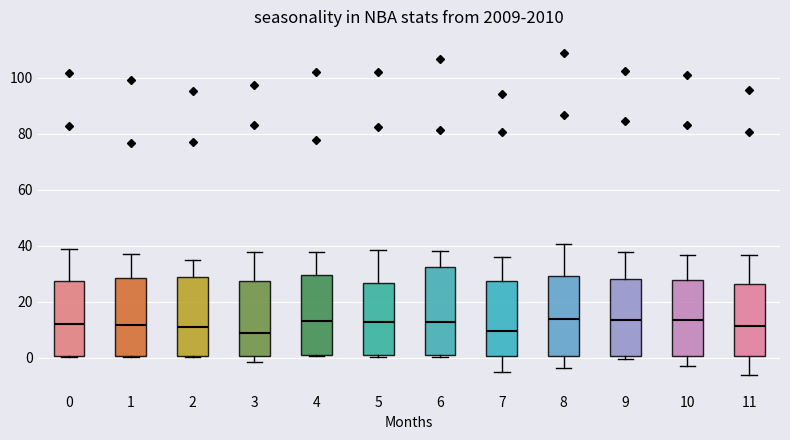

Reading left to right, transcribe this box plot: for each box, give where its median line is, the range the box spans, and where its two whiskers end, as read against the y-axis. The values are not printed on the chart, so give them approximately, as read against the axis.

0: median 12, box 0 to 28, whiskers 0 to 38
1: median 12, box 0 to 28, whiskers 0 to 38
2: median 10, box 0 to 28, whiskers 0 to 34
3: median 8, box 0 to 28, whiskers -2 to 38
4: median 14, box 0 to 30, whiskers 0 to 38
5: median 12, box 0 to 26, whiskers 0 to 38
6: median 12, box 0 to 32, whiskers 0 to 38
7: median 10, box 0 to 28, whiskers -6 to 36
8: median 14, box 0 to 30, whiskers -4 to 40
9: median 14, box 0 to 28, whiskers 0 (just below the box's lower edge) to 38
10: median 14, box 0 to 28, whiskers -2 to 36
11: median 12, box 0 to 26, whiskers -6 to 36